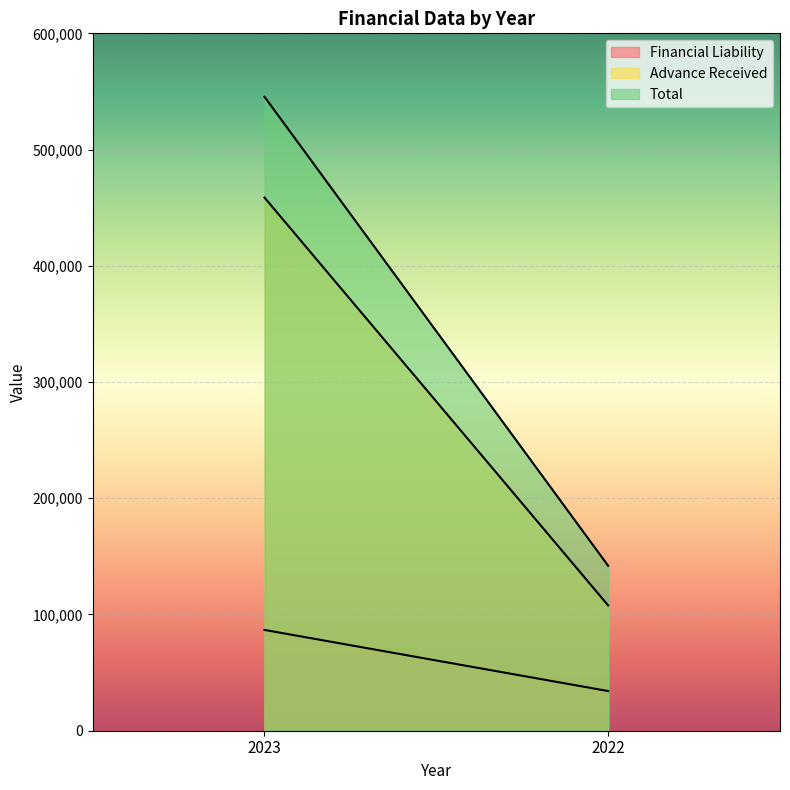

What is the value of the Financial Liability point at the 1st from the left?

86727